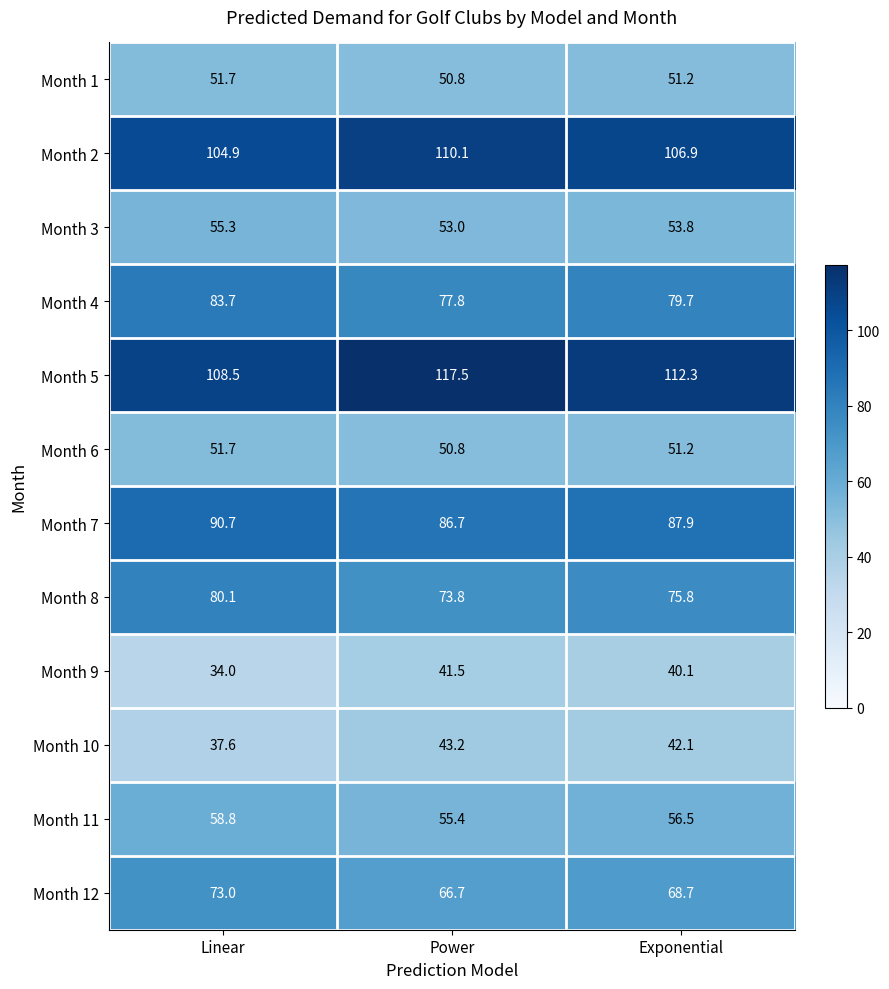

Which category has the lowest value in the Month 11 series?

Power